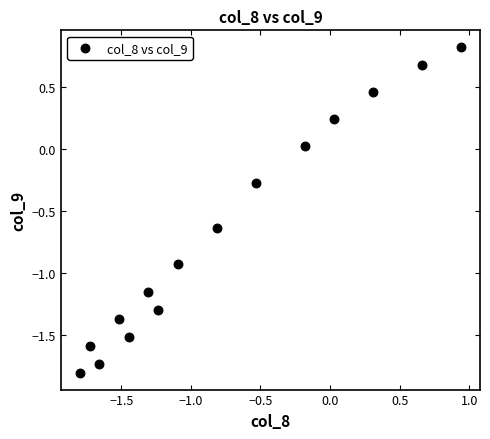

What is the range of Y values (max minus min)?

2.6